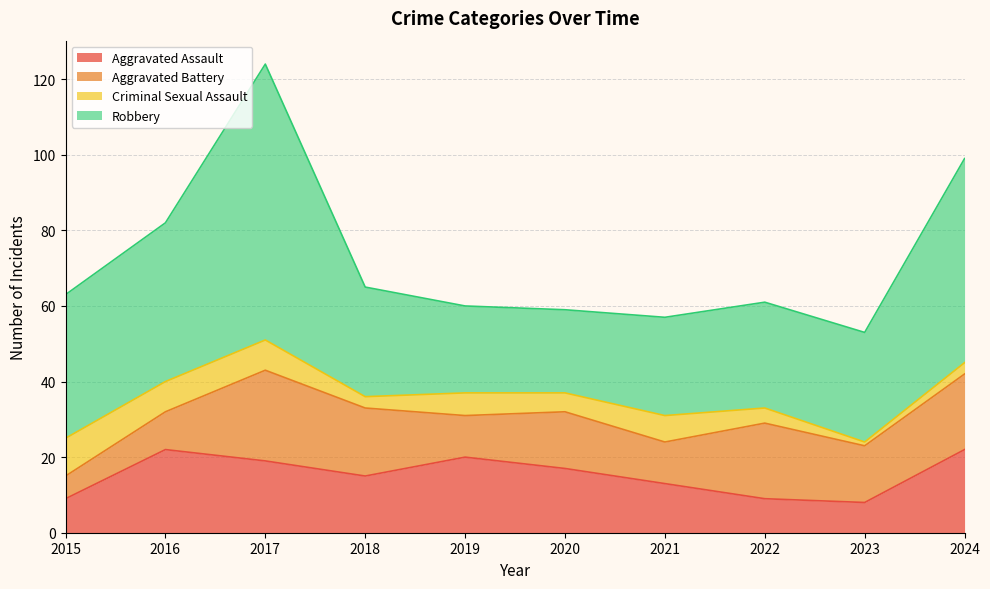

Count the number of data series in this chart.

4